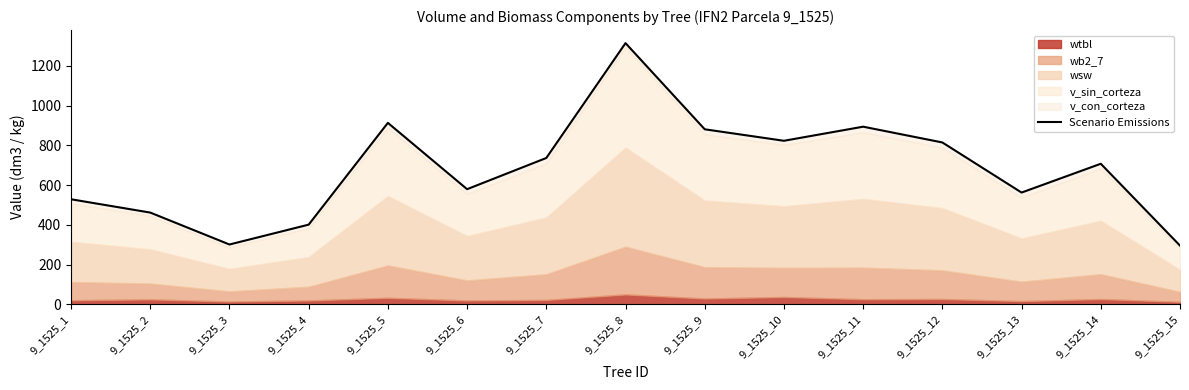

True or false: there are more than 2 points higher than both neighbors.

True